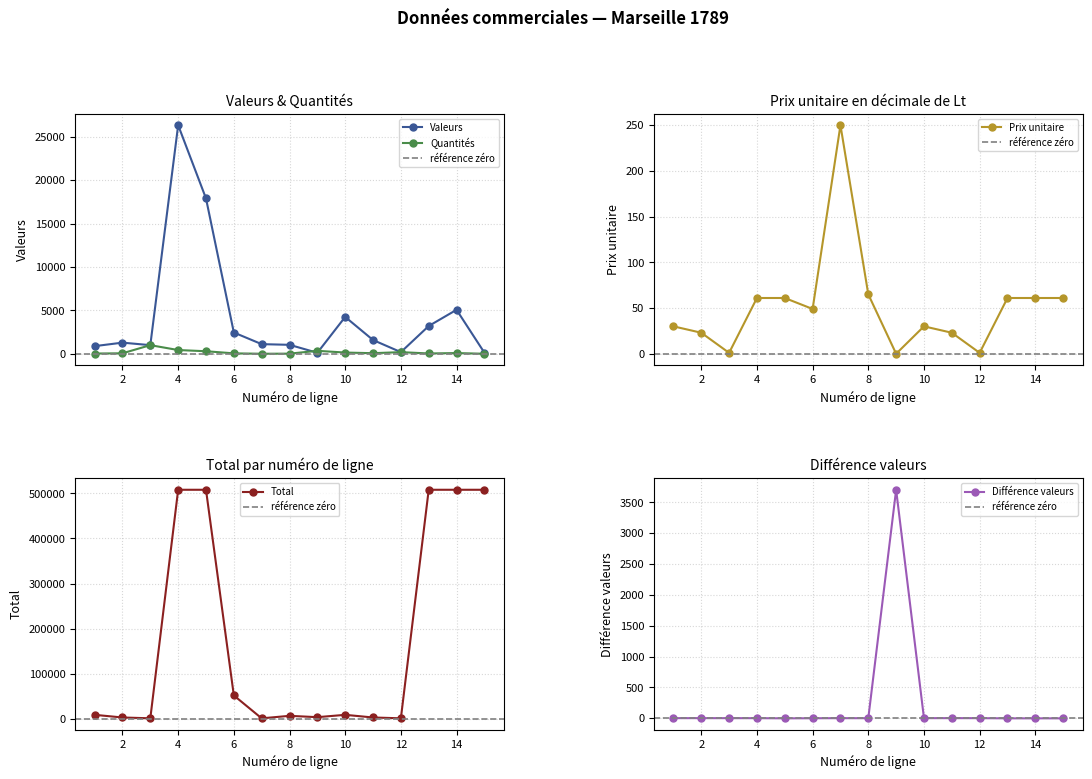

Which series ends up on top after the final intersection of Prix unitaire and Différence valeurs?

Prix unitaire